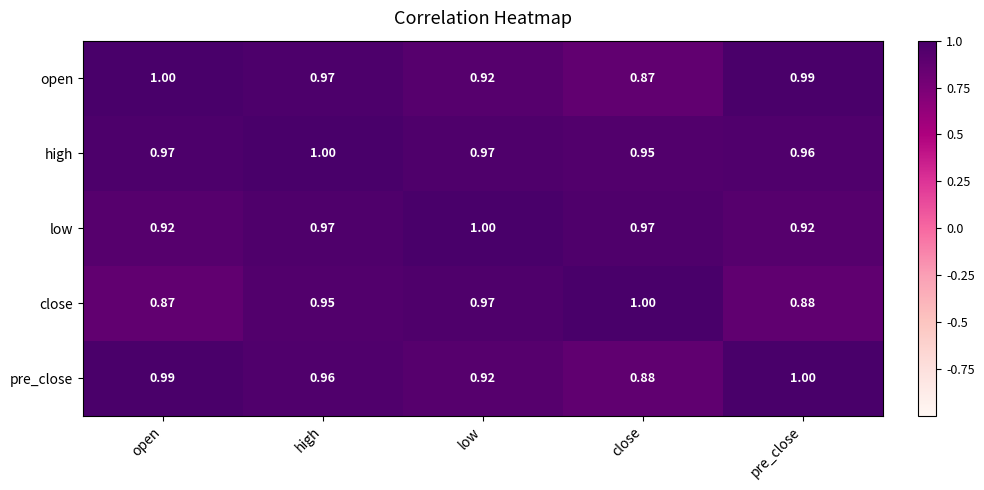

Is the value of pre_close at open greater than the value of close at high?

Yes